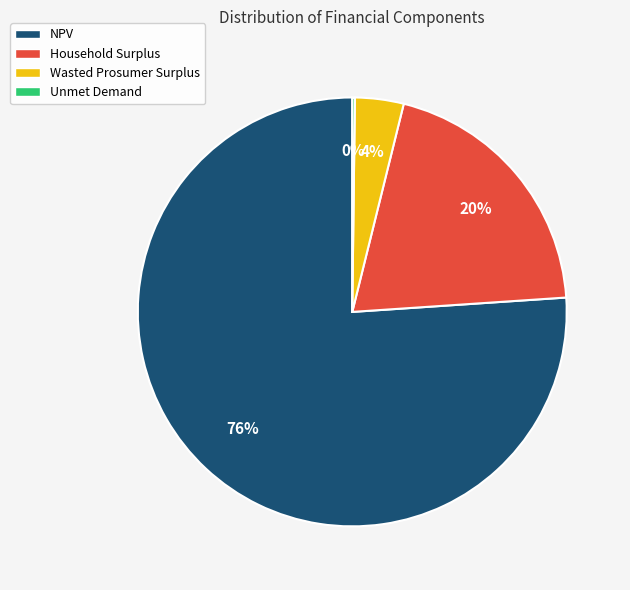

What is the largest slice in the pie chart?

NPV